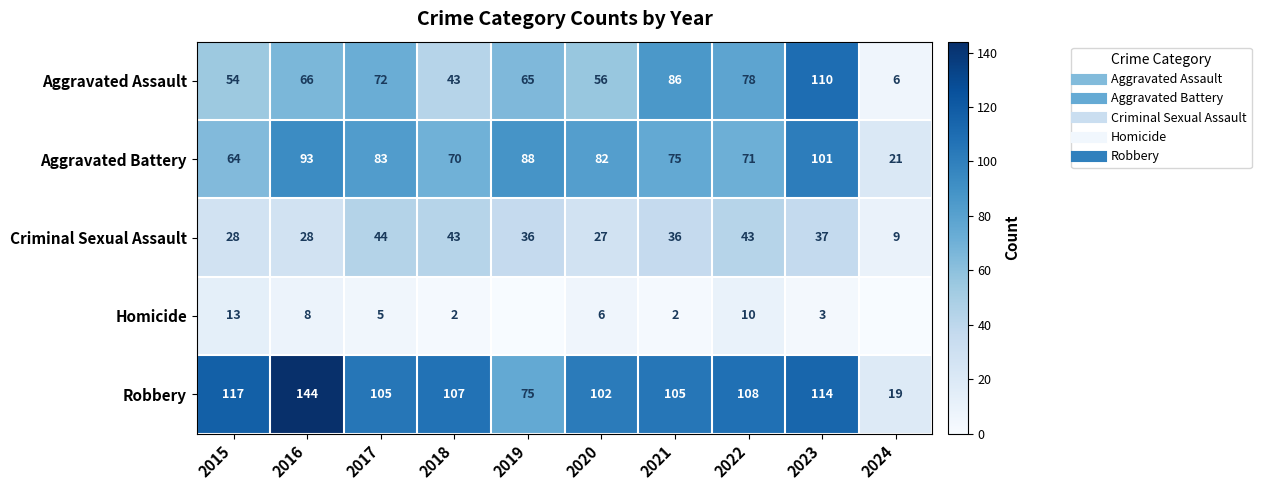

At how many categories does at least one series exceed 141?

1